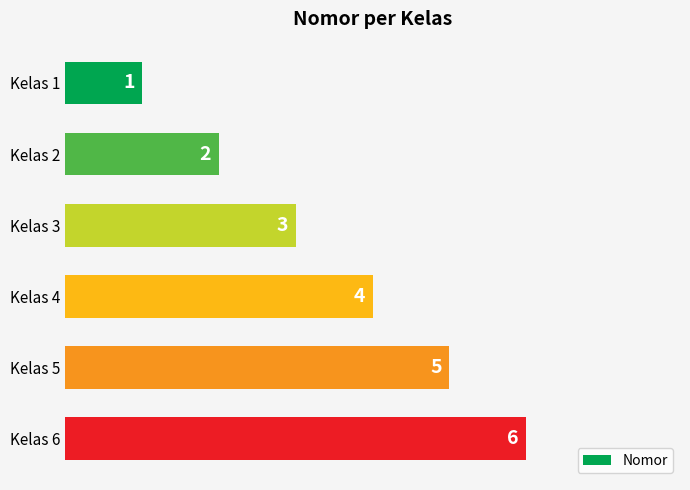

Count the values in the range 2 to 5.

4